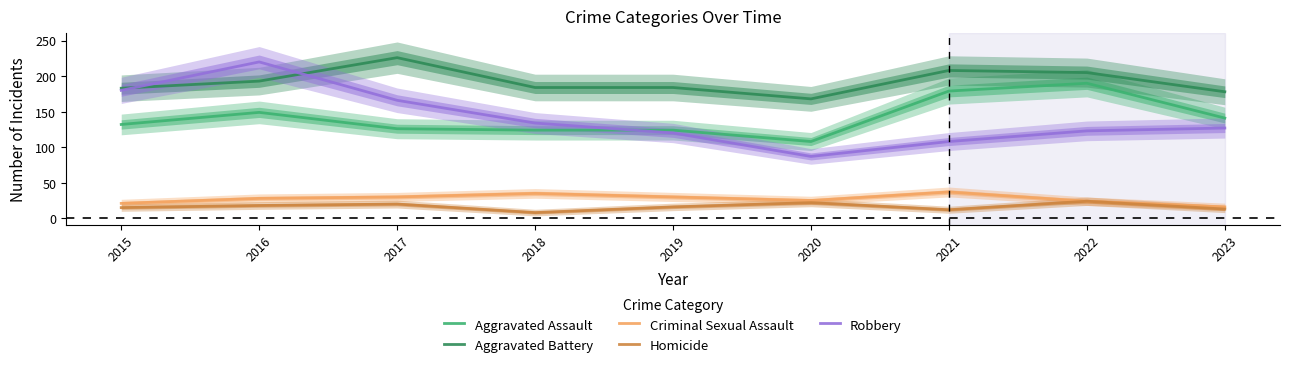

How many interior local valleys does the Robbery series have?

1